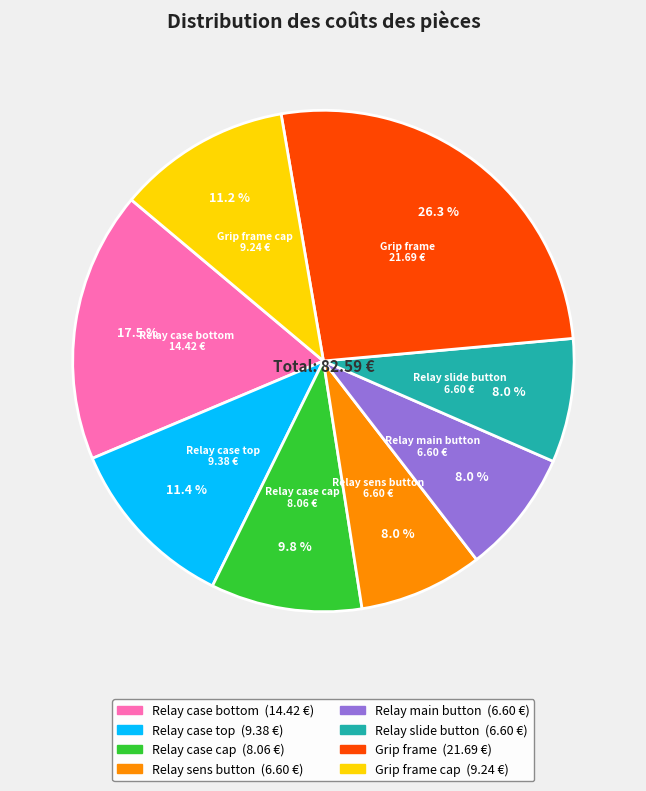

To the nearest percent, what is the average slice percentage?

12%